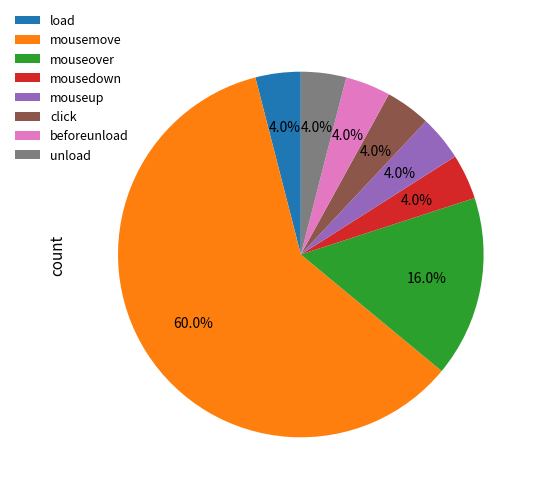

The unload slice represents 10% of the pie. True or false?

False